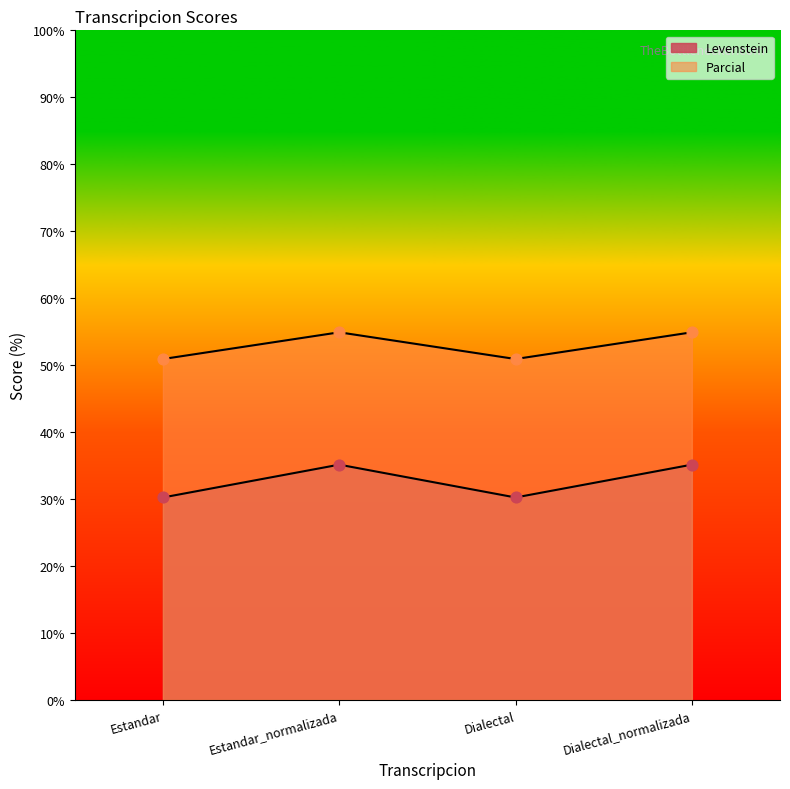

Which series reaches the maximum Y coordinate?

Levenstein